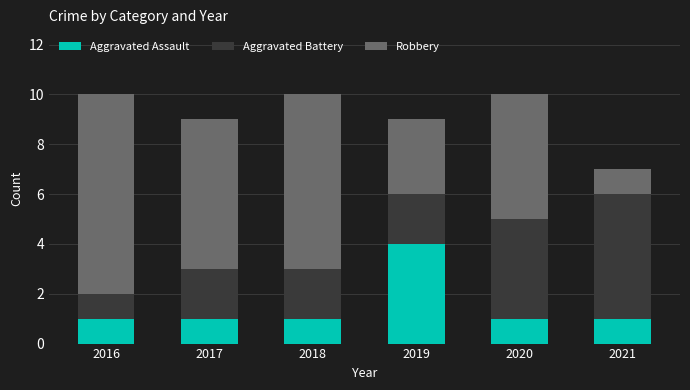

The value of Aggravated Assault at 2016 is 1. True or false?

True